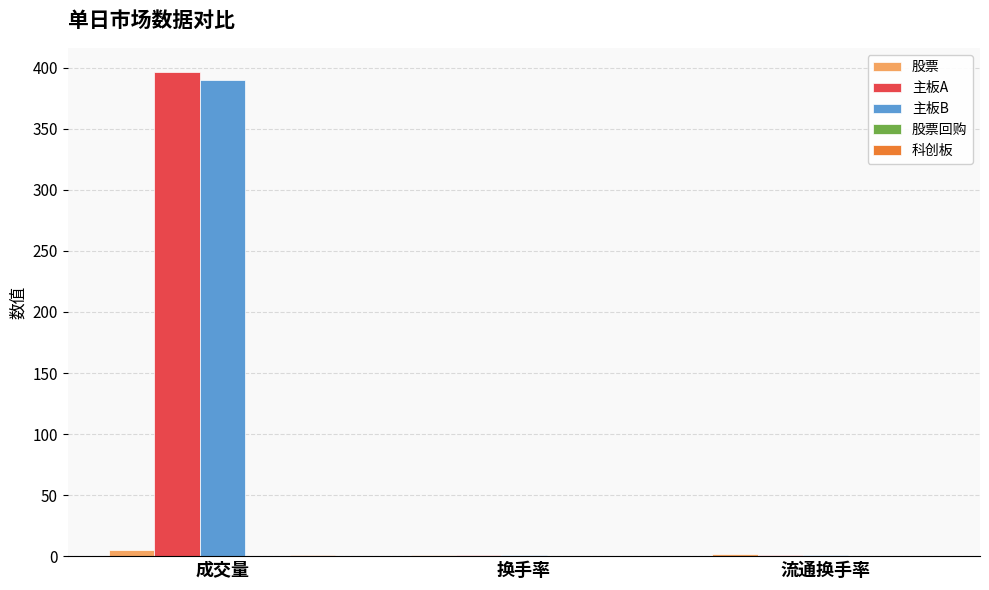

True or false: 主板A has a value of 1.1 at 流通换手率.

True